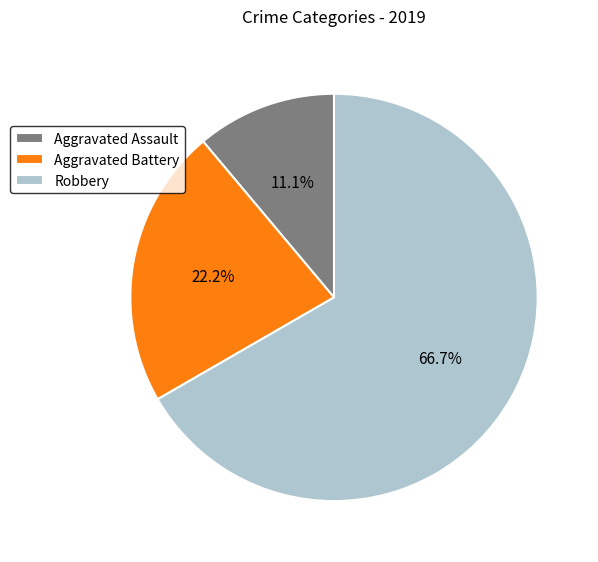

What percentage is the Aggravated Battery slice, to the nearest percent?

22%